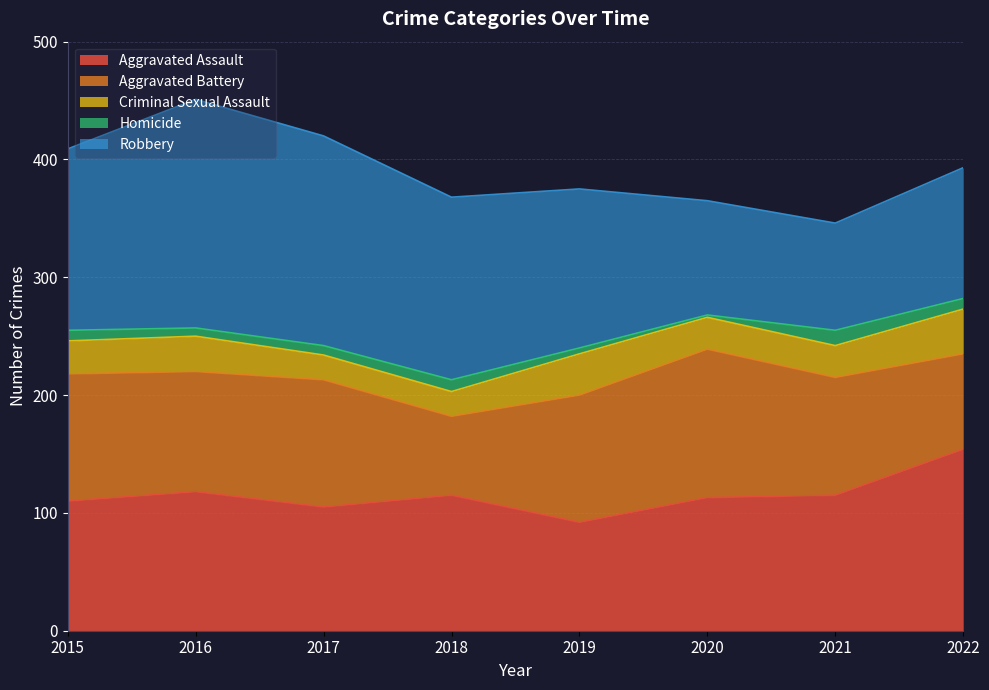

Reading right to left, transcribe all the data shown in this chart.

Aggravated Assault: 2022=154	2021=115	2020=113	2019=92	2018=115	2017=105	2016=118	2015=110
Aggravated Battery: 2022=81	2021=100	2020=126	2019=108	2018=67	2017=108	2016=102	2015=108
Criminal Sexual Assault: 2022=38	2021=27	2020=27	2019=35	2018=21	2017=21	2016=30	2015=28
Homicide: 2022=9	2021=13	2020=2	2019=5	2018=10	2017=8	2016=7	2015=9
Robbery: 2022=111	2021=91	2020=97	2019=135	2018=155	2017=178	2016=194	2015=154